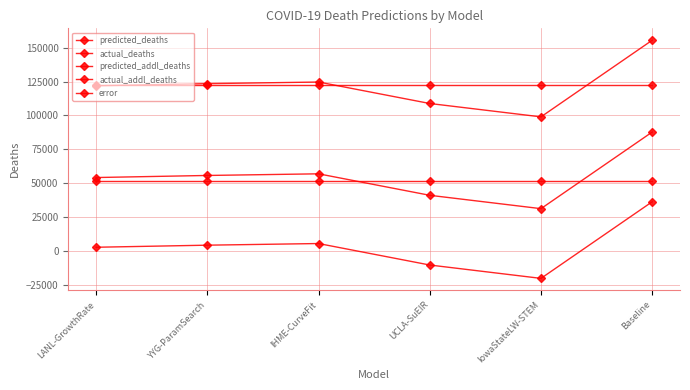

Which label corresponds to the smallest value in the chart?

IowaStateLW-STEM